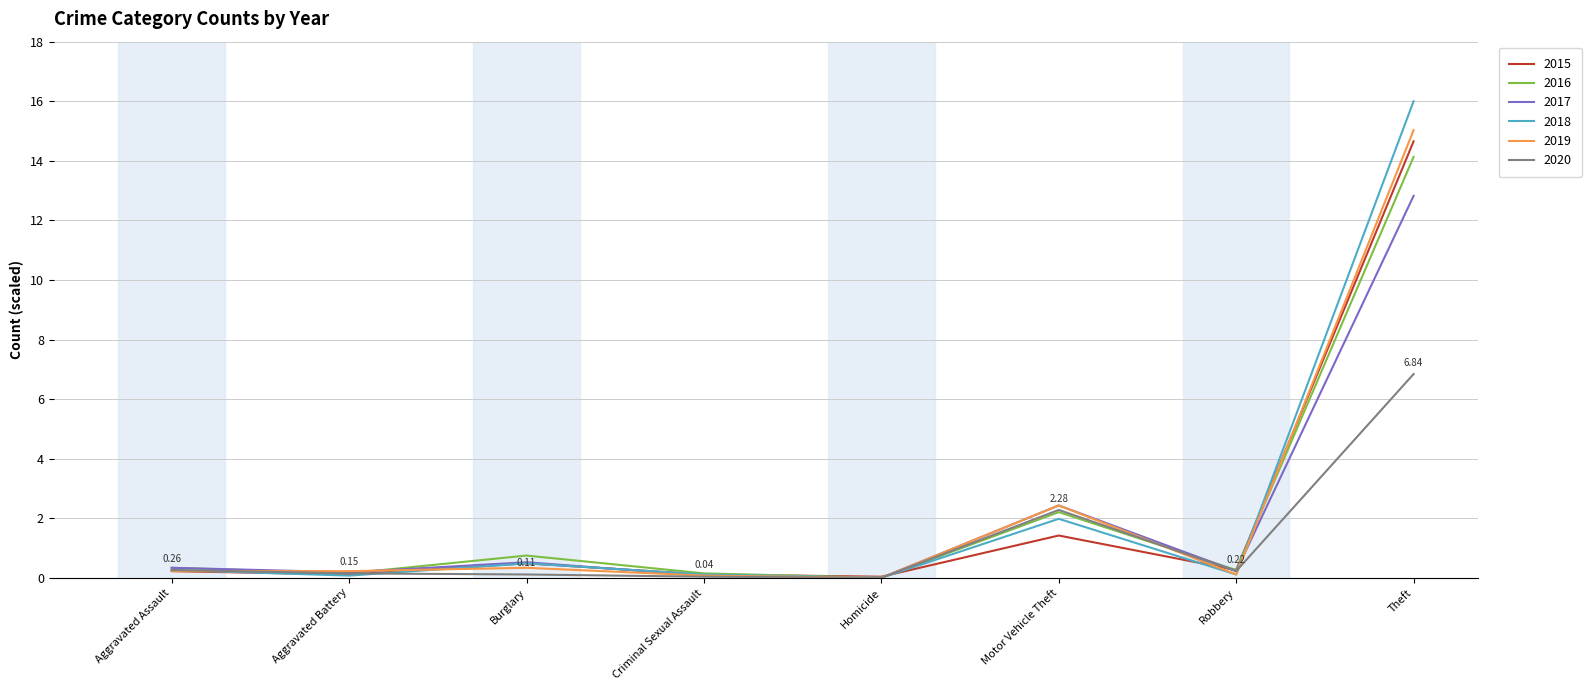

At which label is 2020 closest to 3?

Motor Vehicle Theft